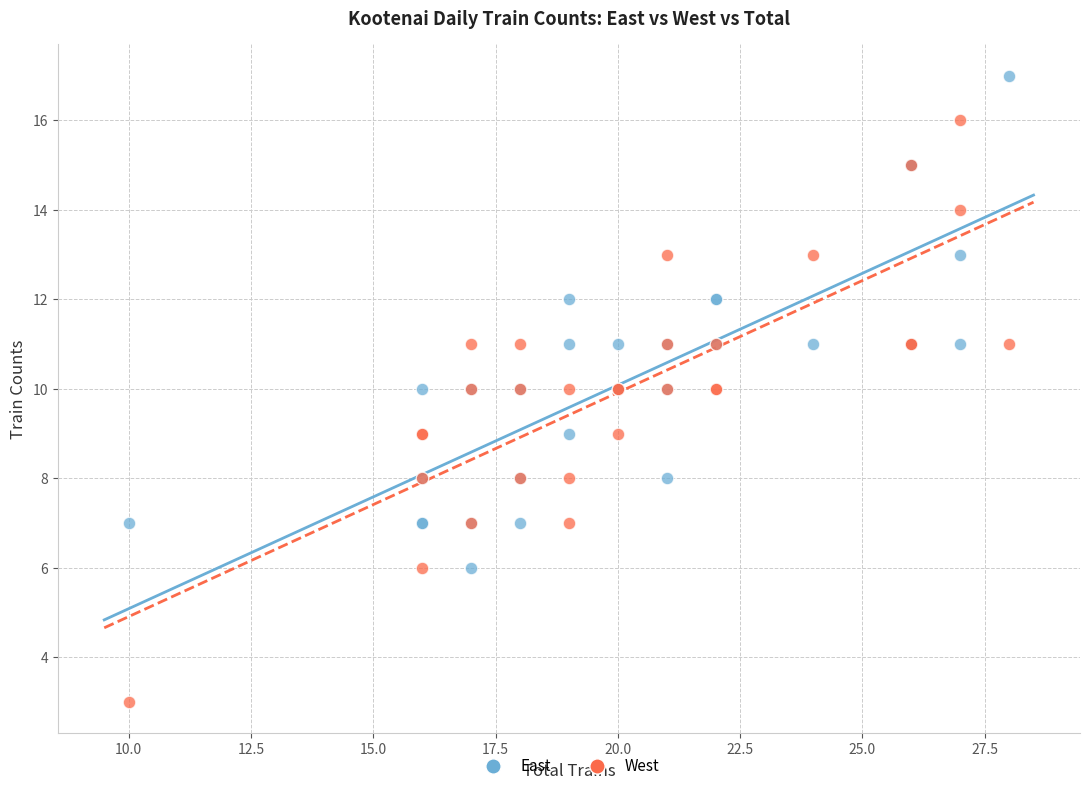

What is the X range (max minus min) for the scatter plot?

18